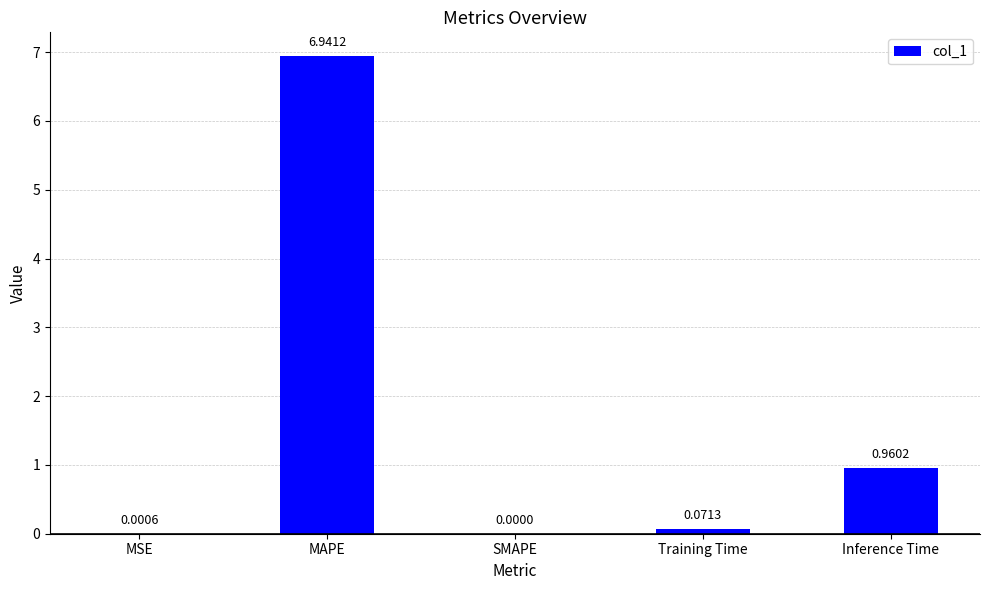

At which category does the chart reach its peak across all series?

MAPE